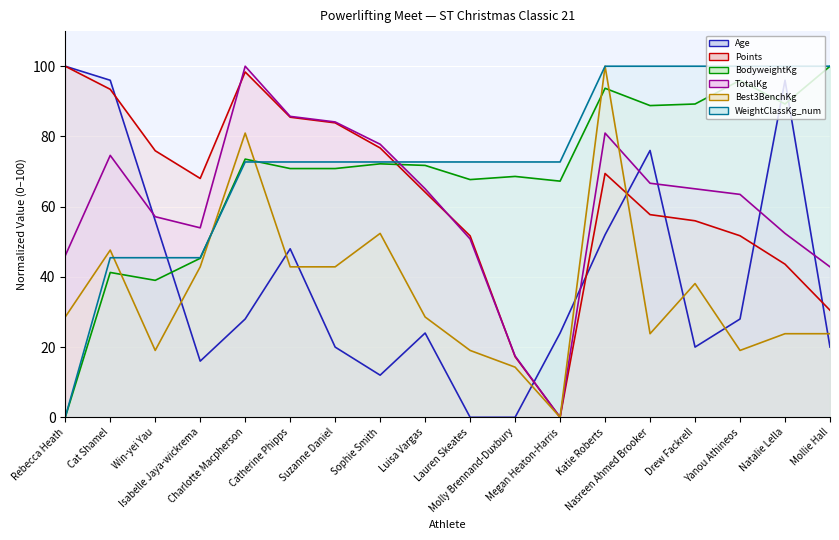

True or false: Best3BenchKg and TotalKg cross at least once.

True